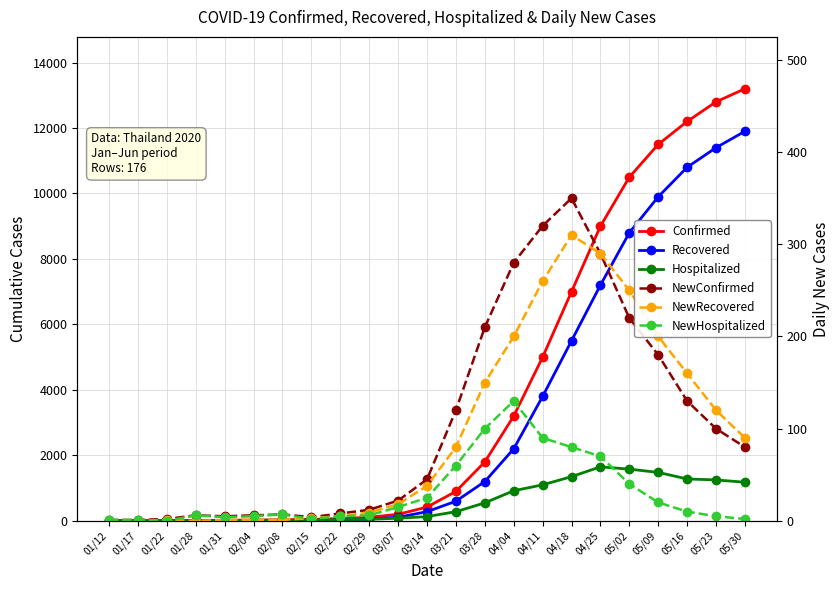

Read the NewRecovered value at 05/23.

120